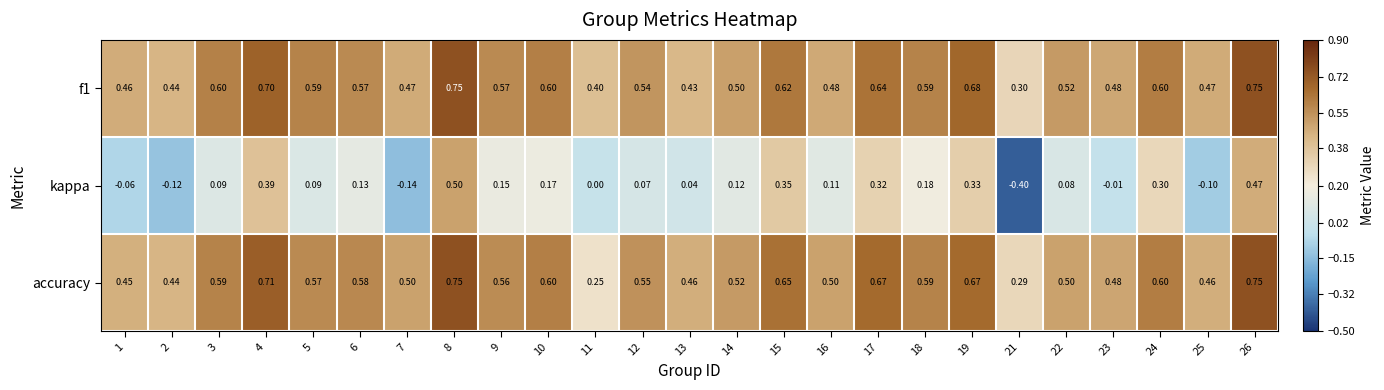

Is the value of f1 at 25 greater than the value of kappa at 10?

Yes